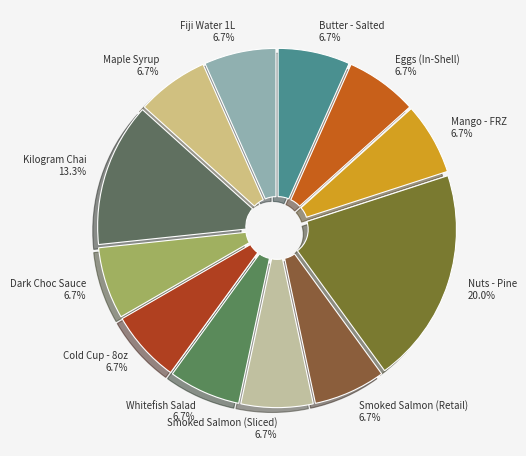

What is the largest slice in the pie chart?

Nuts - Pine